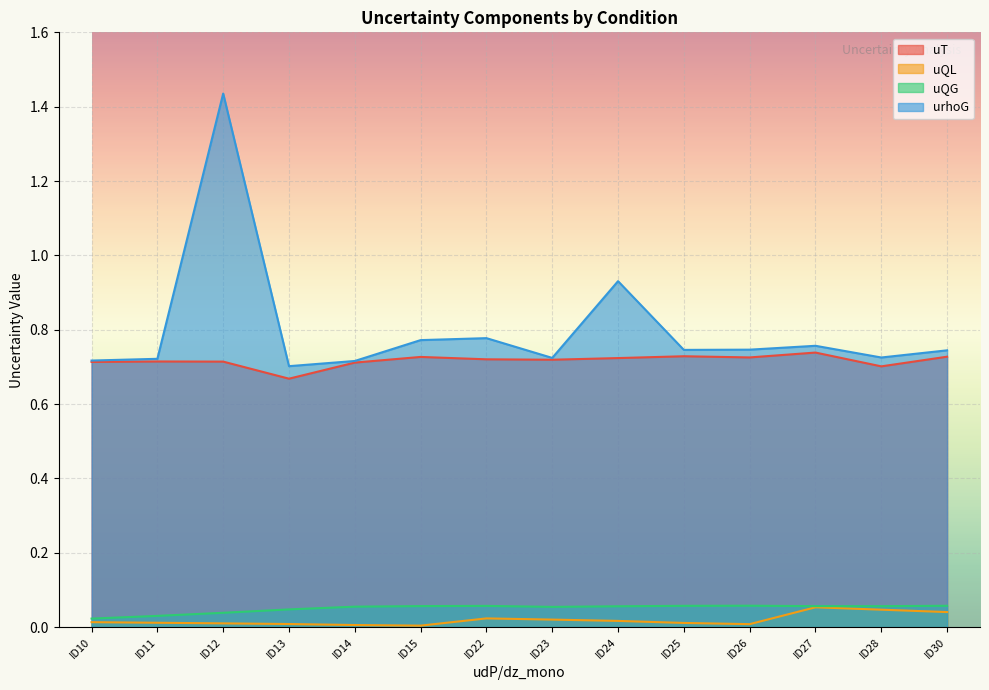

What is the spread (max minus min) of values at ID12?

1.4